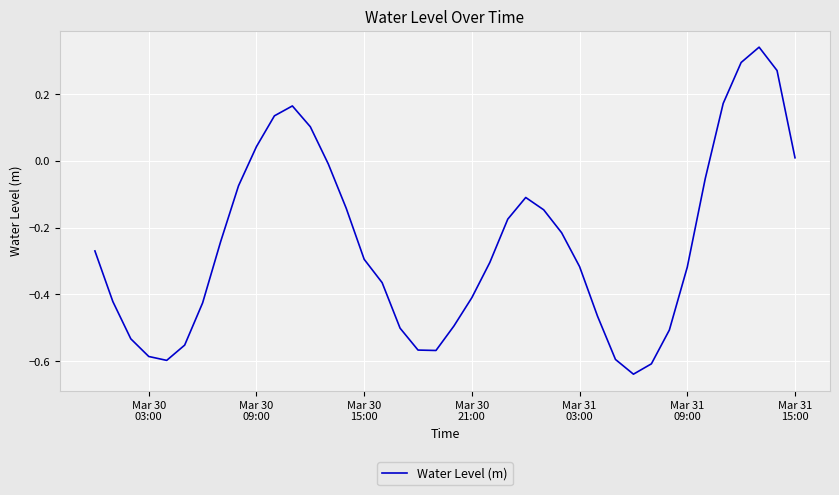

How many lines are shown in the chart?

1